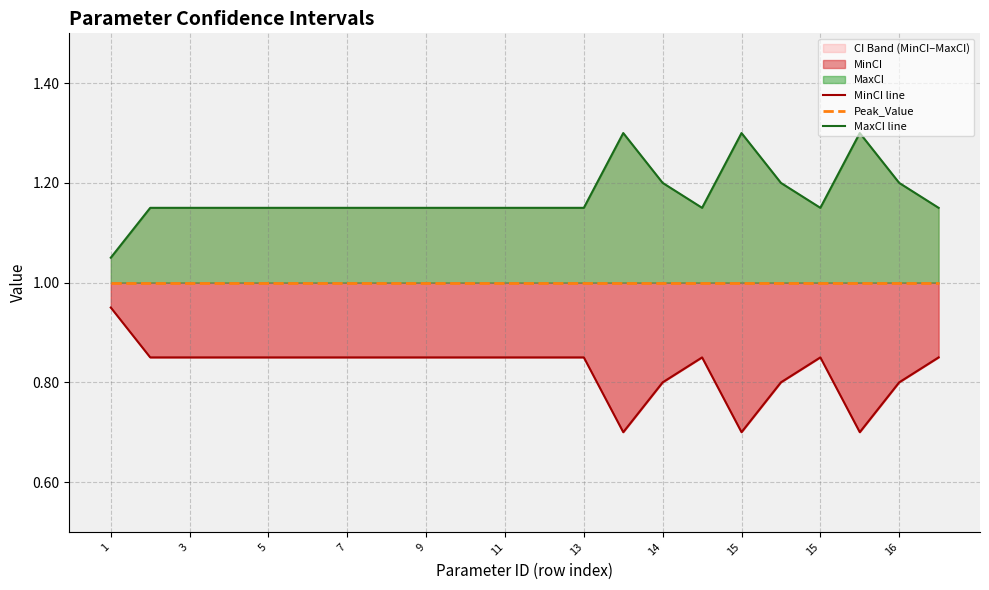

How many data points does each series have?

22